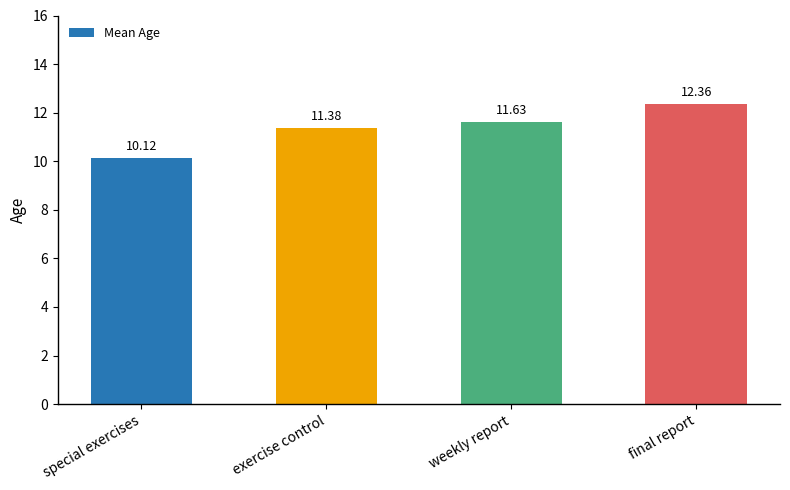

What is the maximum value shown in the chart?

12.4